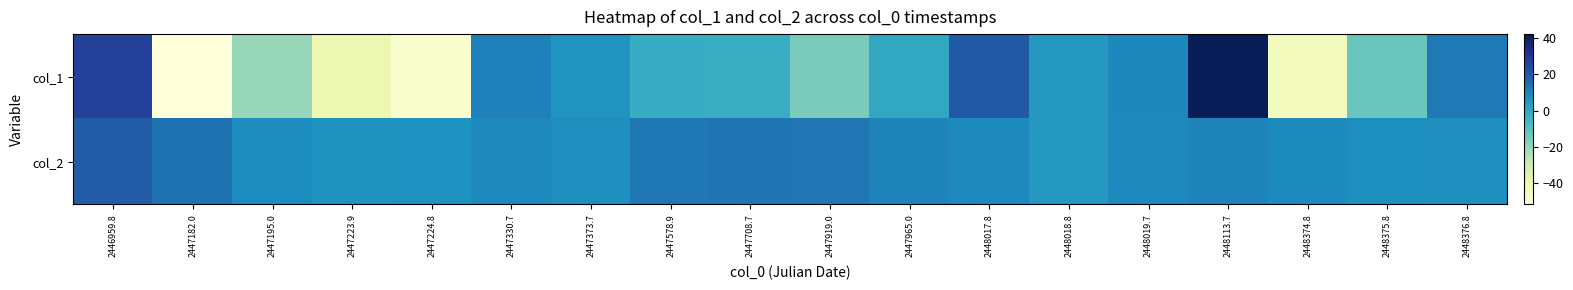

Rank the series by their average value, from highest to lowest.

col_2, col_1